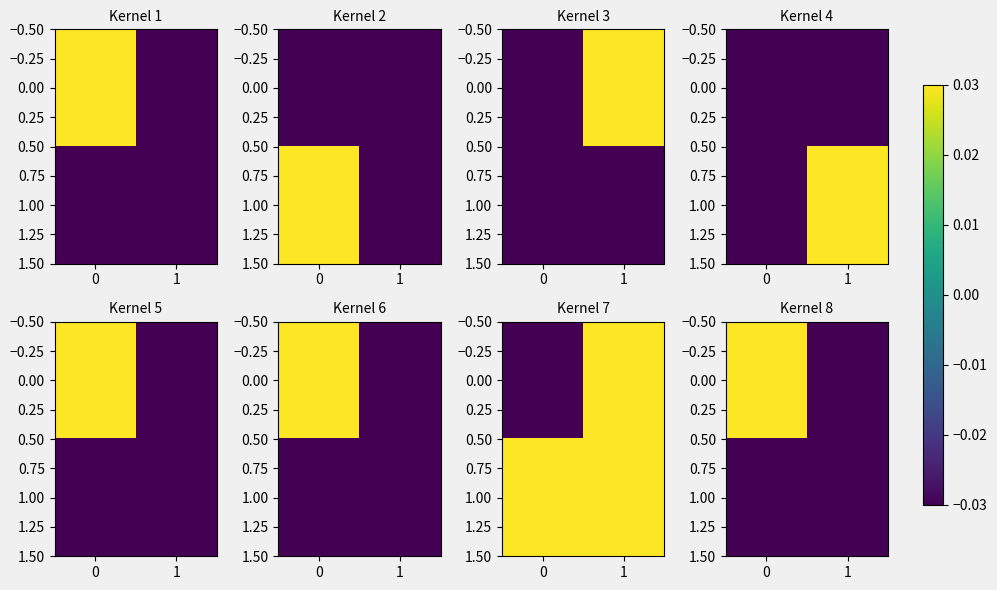

What is the sum of all 1.00 values?

-0.1